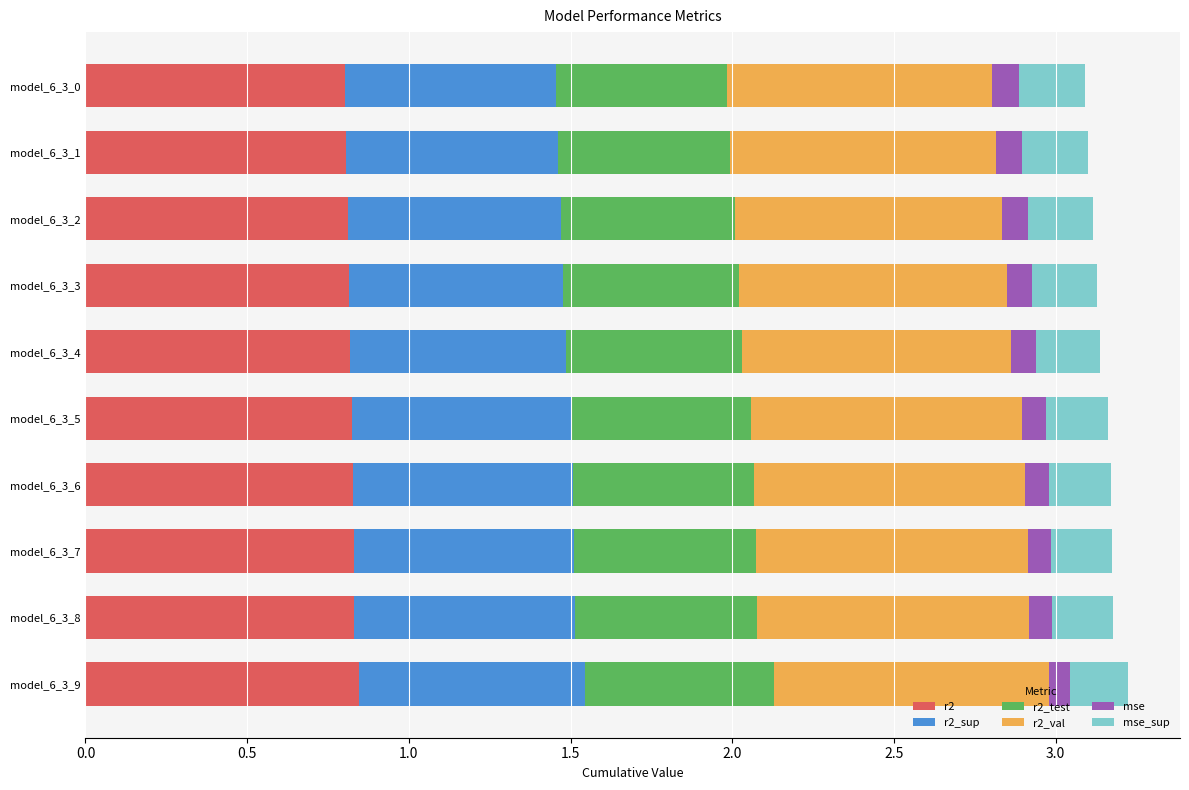

The r2 series shows 0.8 at model_6_3_0. True or false?

True